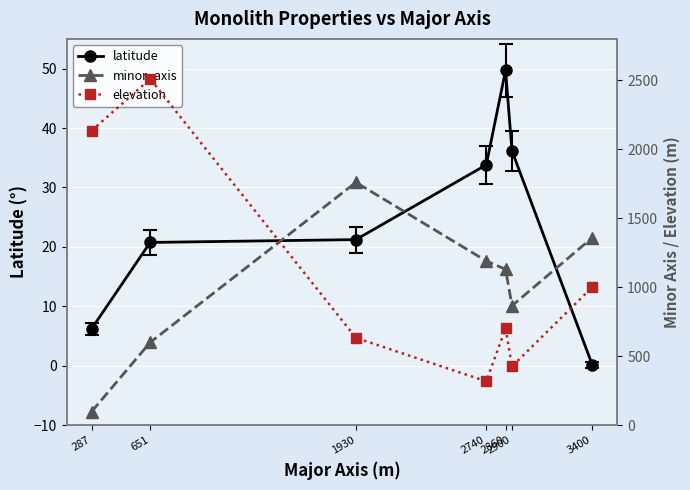

Which category has the lowest value across all series?

3400